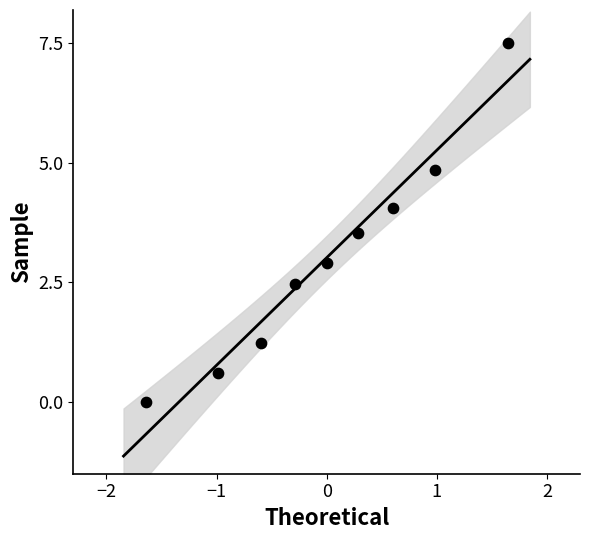

What is the range of Y values (max minus min)?

7.5